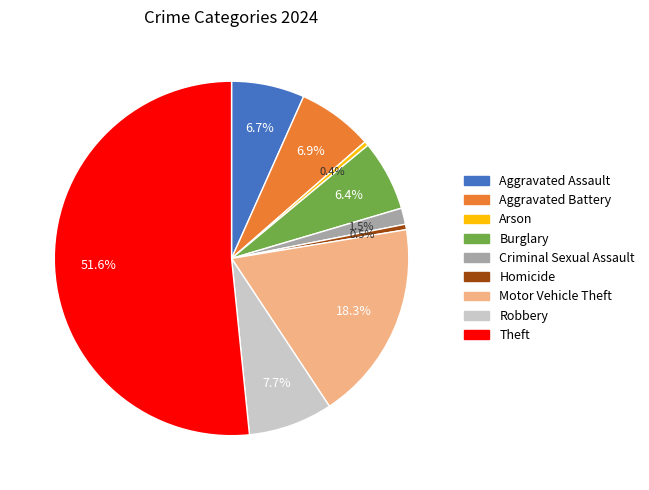

Is it true that Motor Vehicle Theft is 7% of the pie?

False